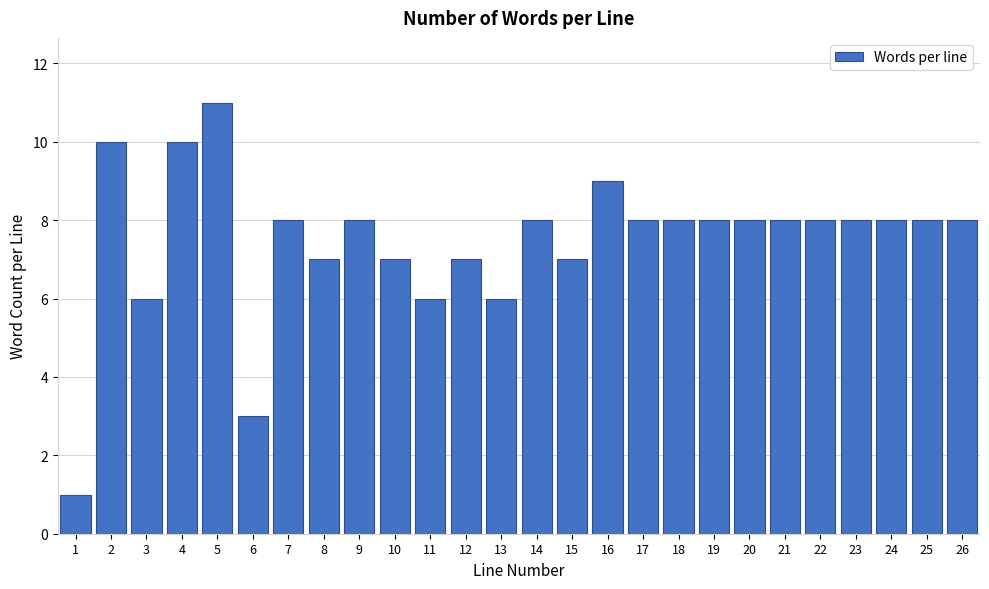

Reading right to left, extract all data points from this chart.

8	8	8	8	8	8	8	8	8	8	9	7	8	6	7	6	7	8	7	8	3	11	10	6	10	1